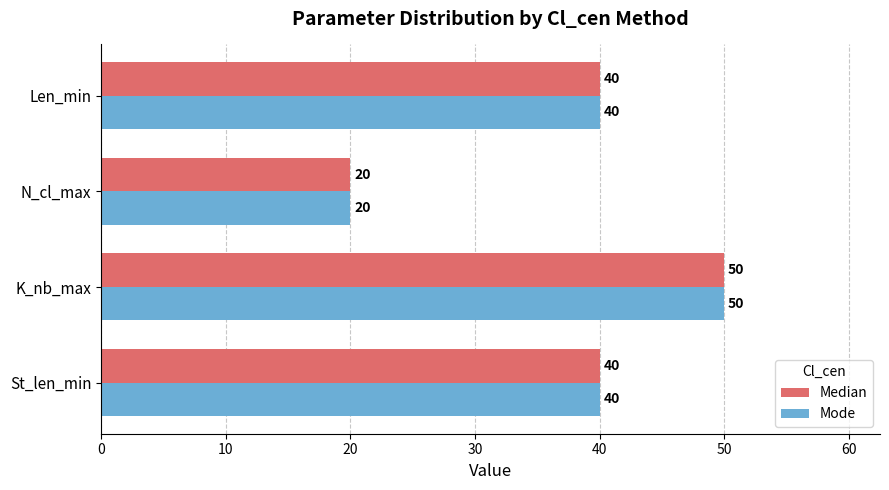

How many Mode values are between 40 and 50?

3